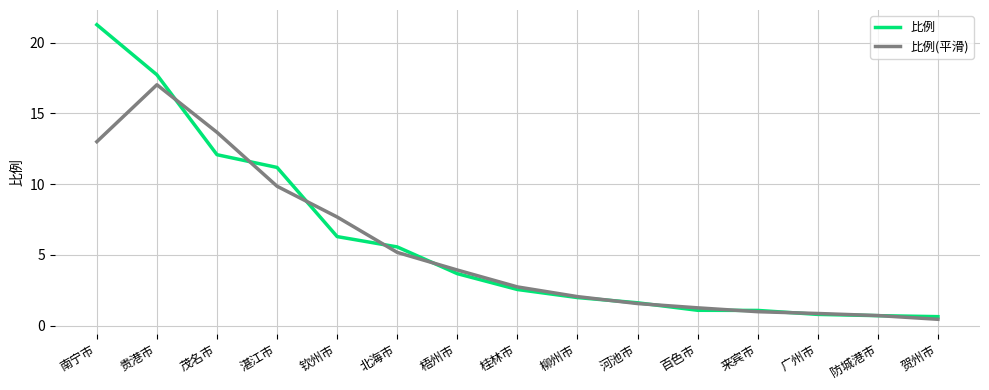

What is the sum of the 比例(平滑) values at 广州市 and 贺州市?

1.3